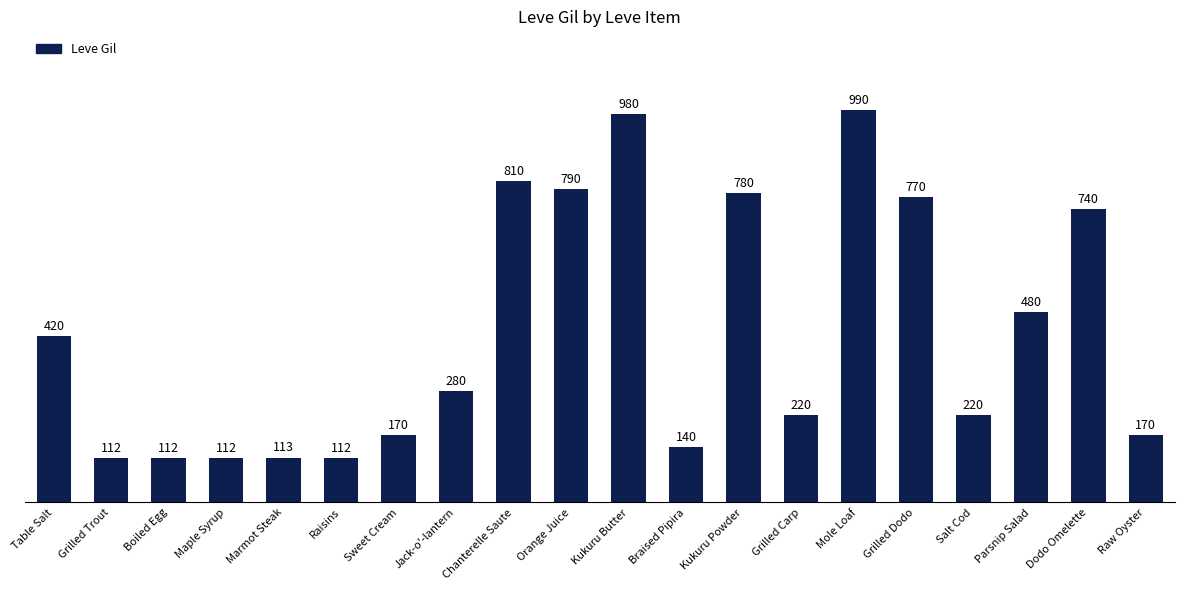

What is the label of the 3rd bar from the right?

Parsnip Salad